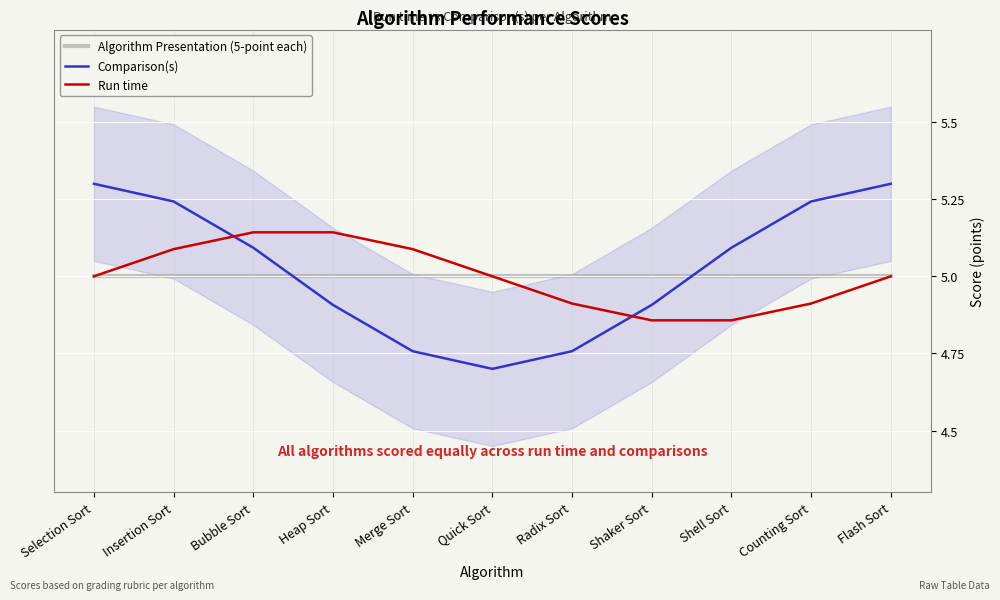

True or false: Algorithm Presentation (5-point each) and Run time intersect in this chart.

False